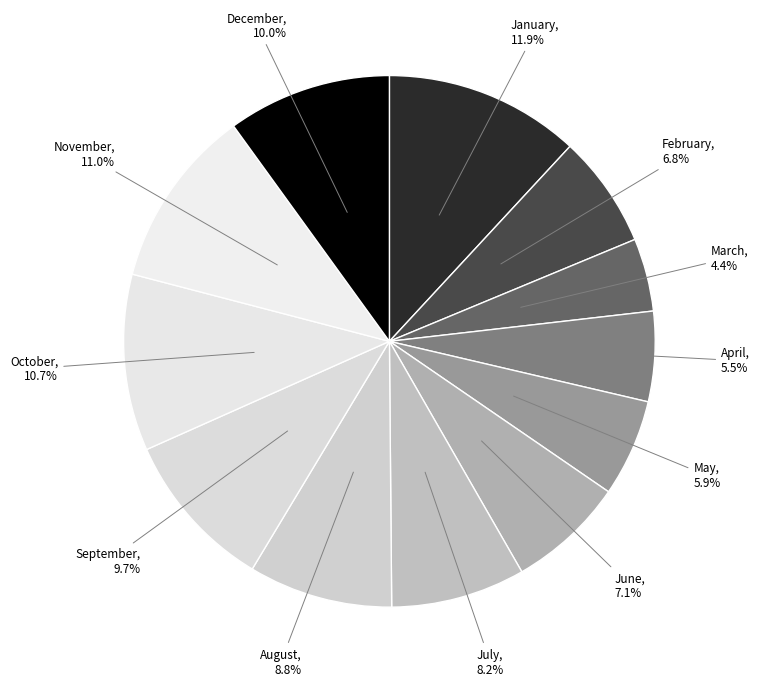

Does May represent more than half of the total?

No